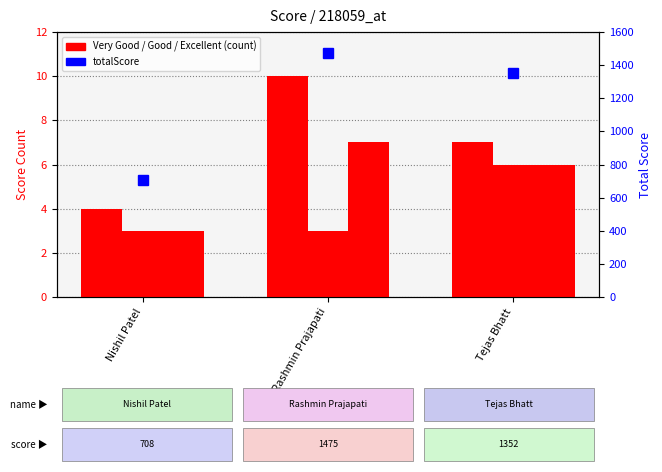

Reading right to left, list all the values displayed in this chart.

Very Good: 7	10	4
Good: 6	3	3
Excellent: 6	7	3
totalScore: 1352	1475	708